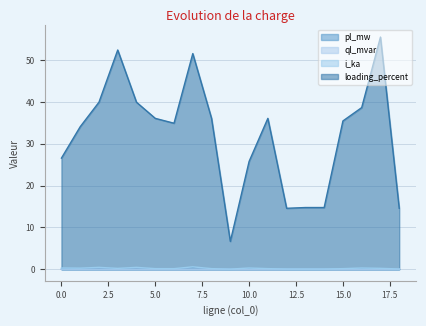

The i_ka series shows 0.1 at 12. True or false?

True